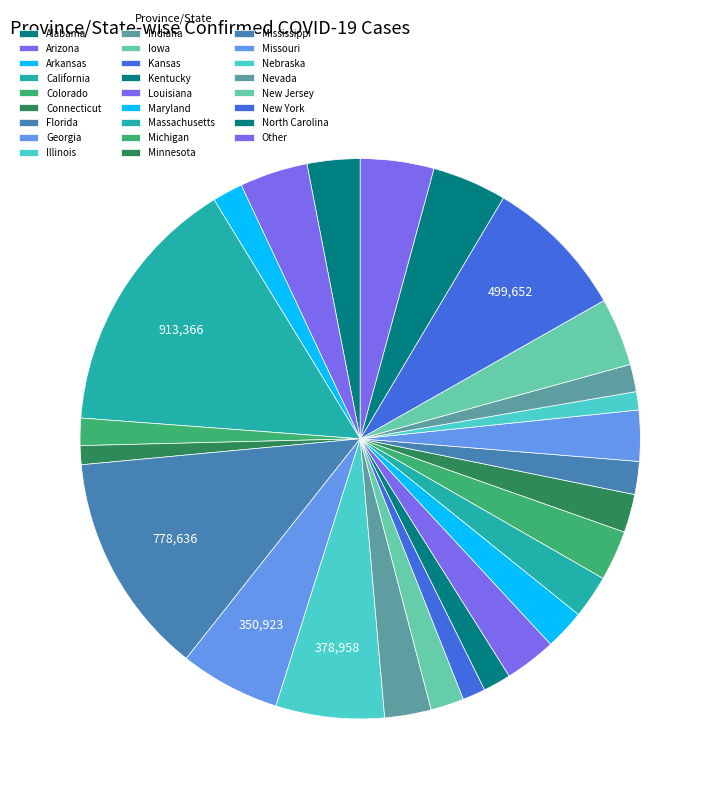

To the nearest percent, what is the difference between the Nebraska and Minnesota slice percentages?

1%